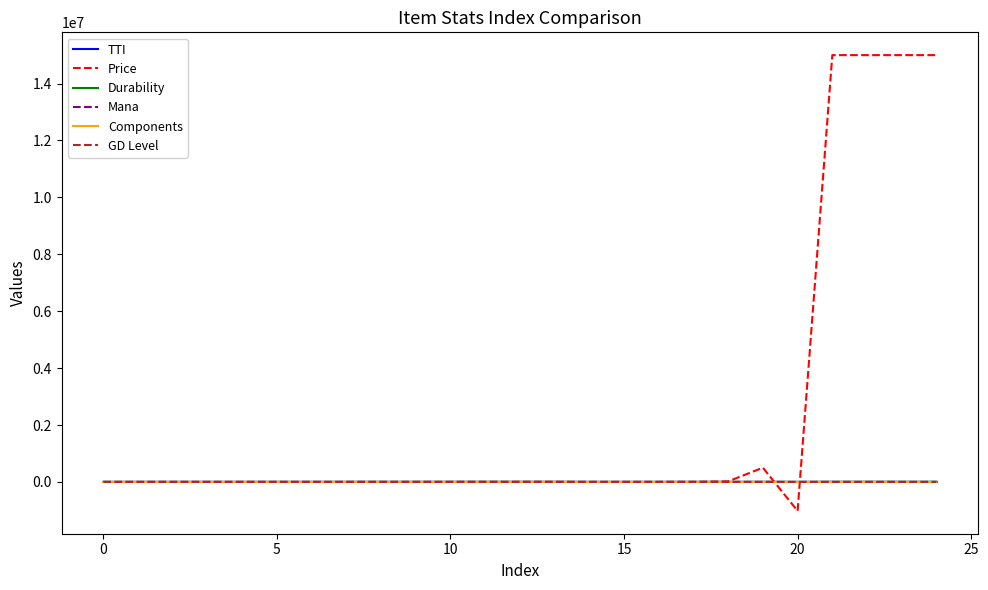

What is the smallest value displayed?

-1019100